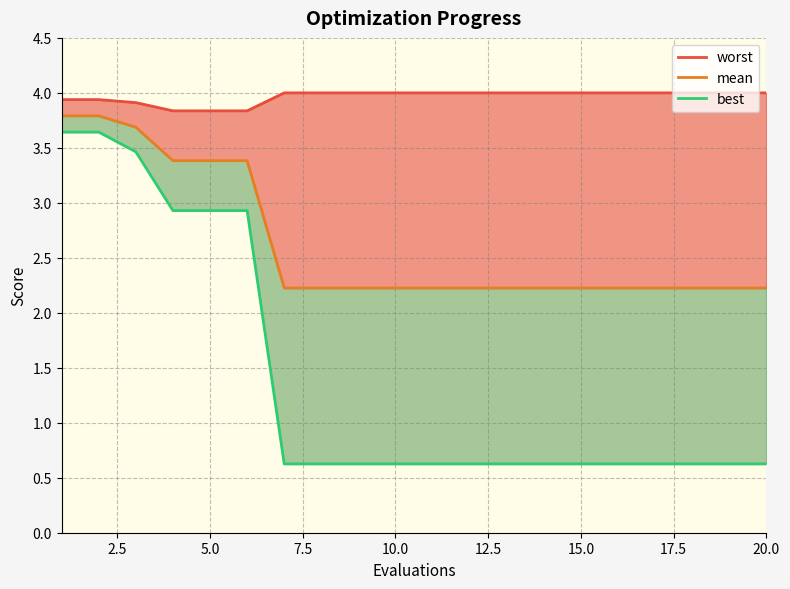

What is the minimum value for best?

0.6